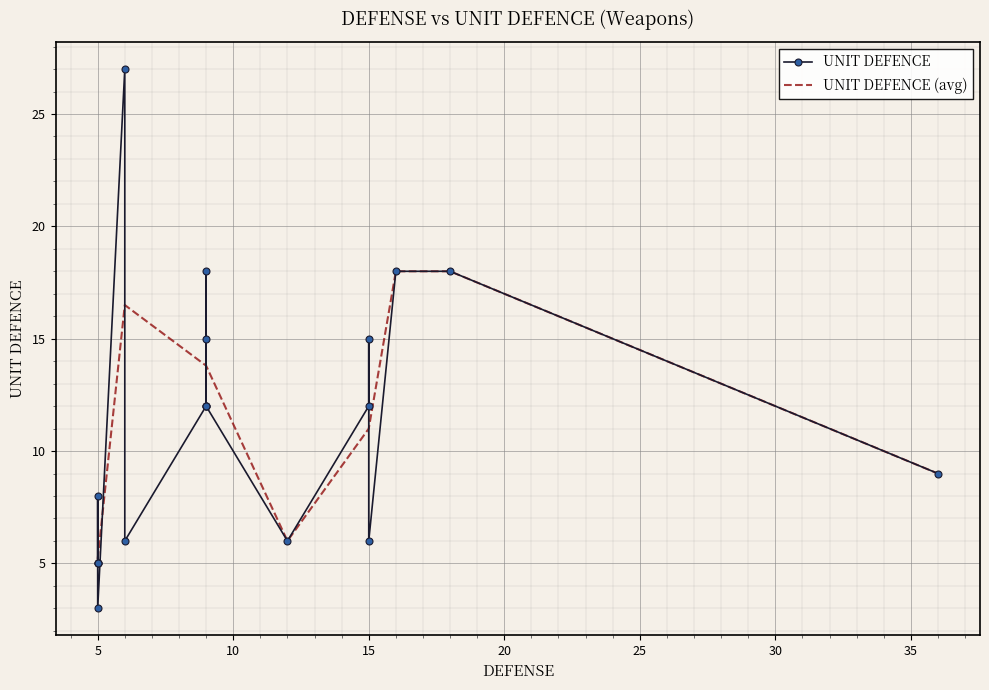

How many data points does each series have?

19